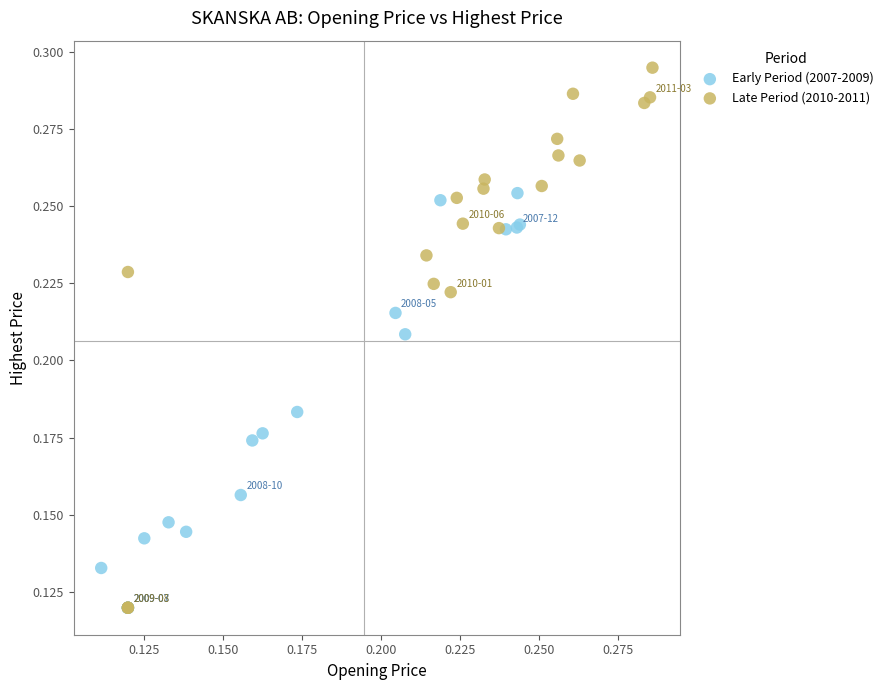

Which series contains the highest Y value?

Late Period (2010-2011)